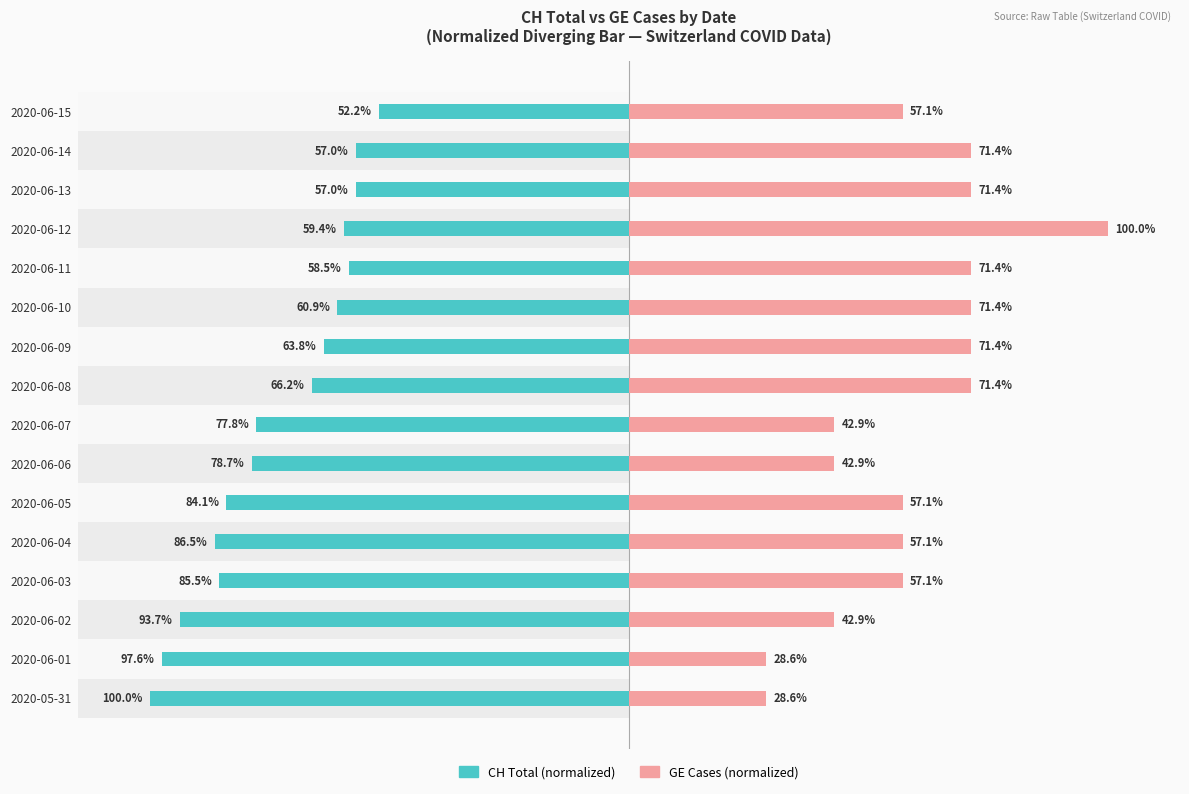

What are all the series names shown in the legend?

CH Total (normalized), GE Cases (normalized)